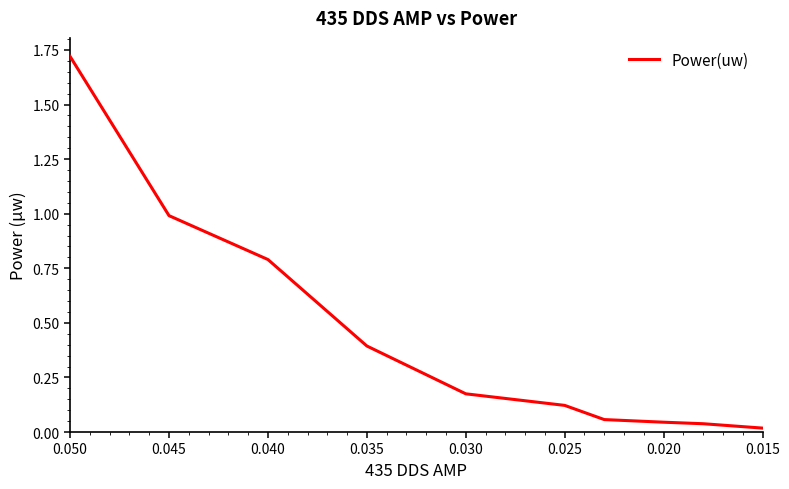

Does the chart have visible grid lines?

No